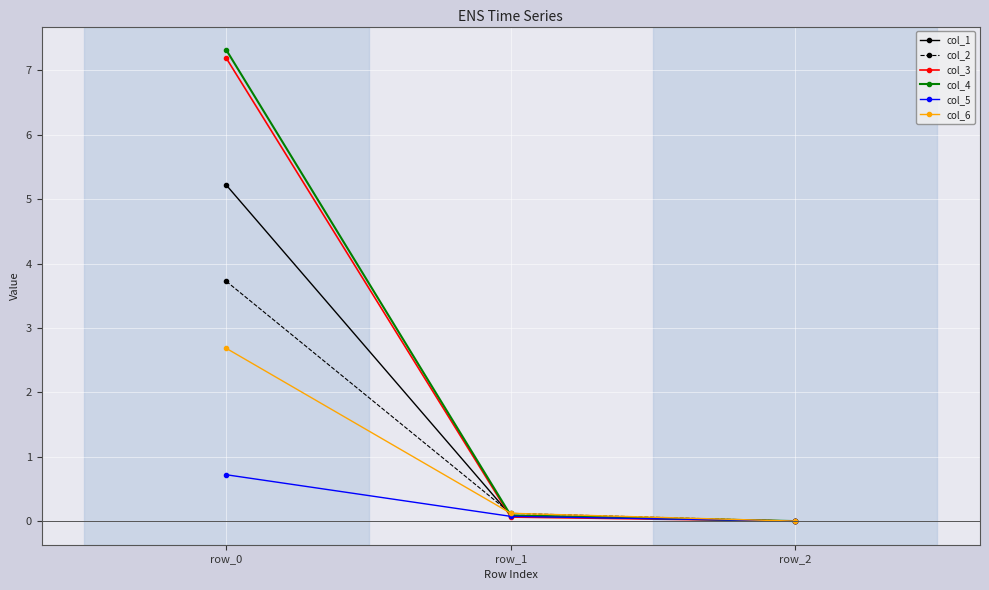

What is the greatest value displayed?

7.3